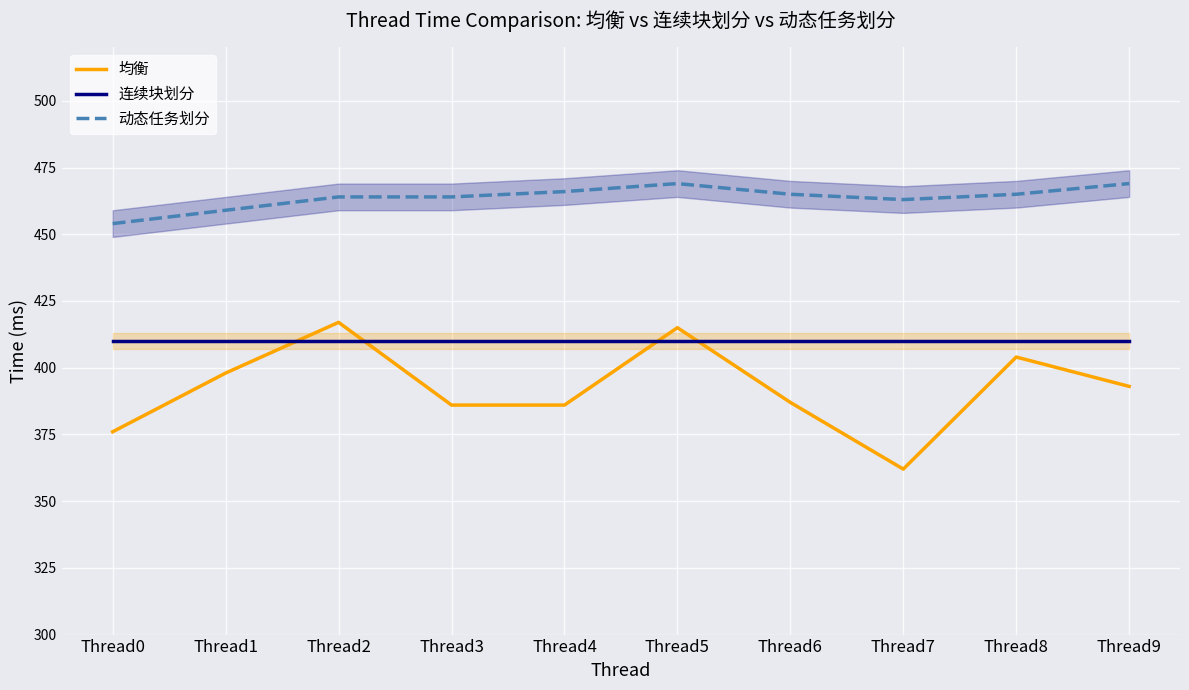

The value of 均衡 at Thread3 is 91. True or false?

False